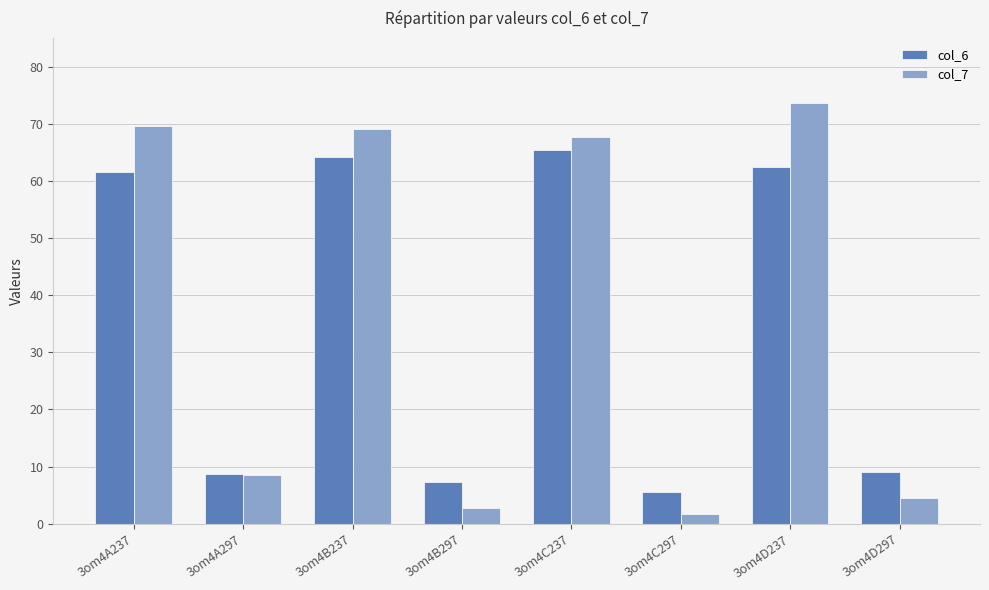

What is the total value across all series at 3om4B237?

133.2